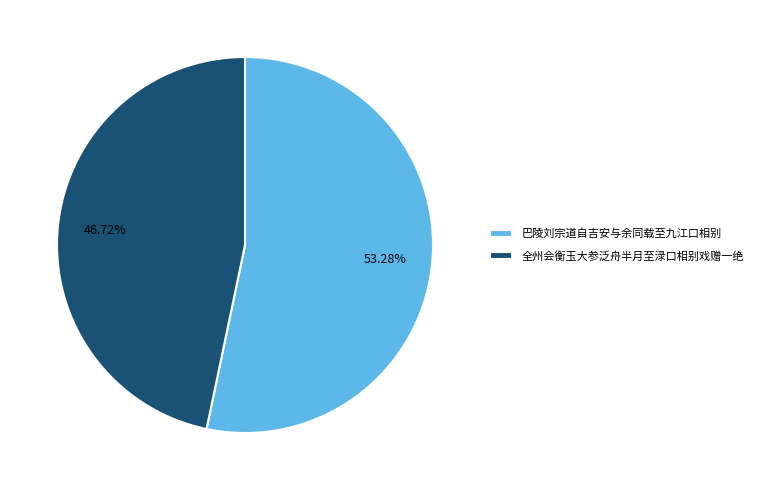

Between 巴陵刘宗道自吉安与余同载至九江口相别 and 全州会衡玉大参泛舟半月至渌口相别戏赠一绝, which is larger?

巴陵刘宗道自吉安与余同载至九江口相别